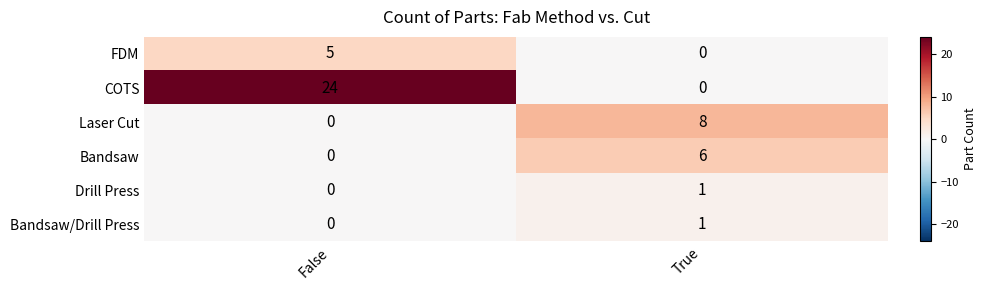

At which category does the chart reach its peak across all series?

False